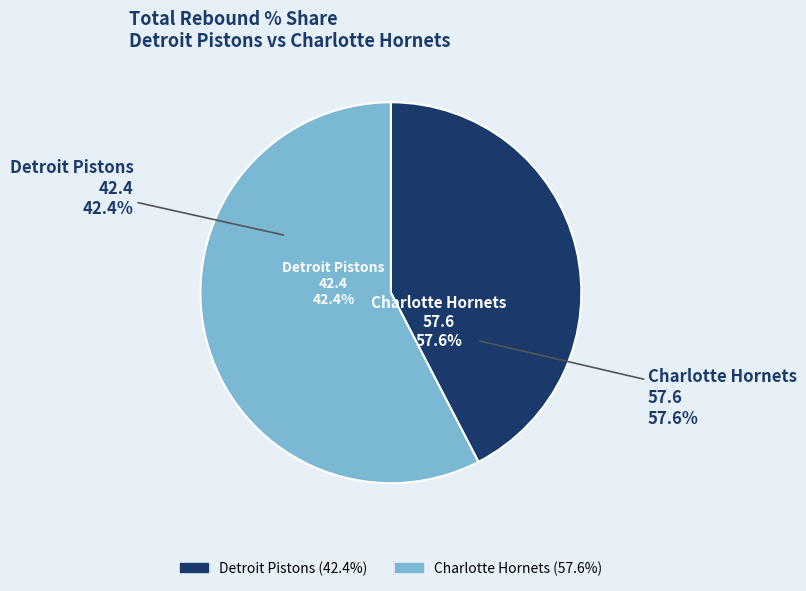

What is the total percentage of Detroit Pistons and Charlotte Hornets?

100.0%